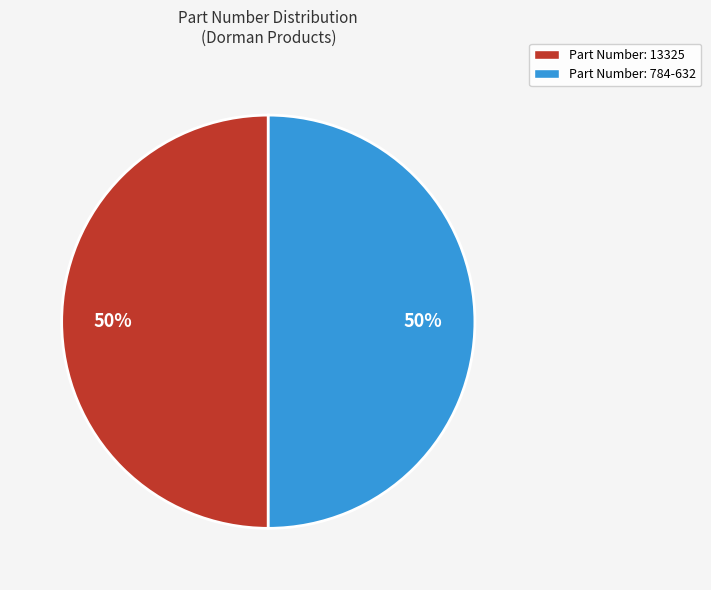

Which slice is the smallest?

13325